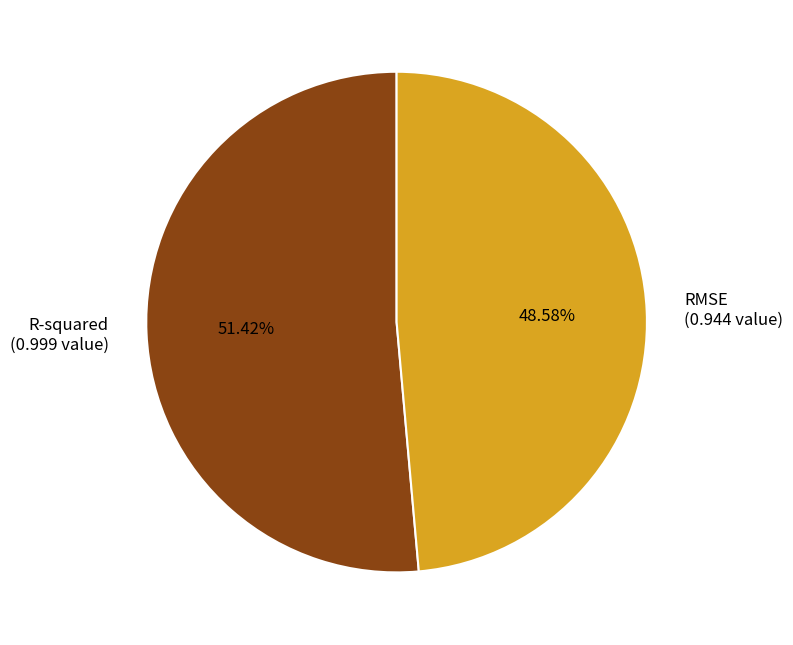

Is the sum of R-squared and RMSE greater than half?

Yes